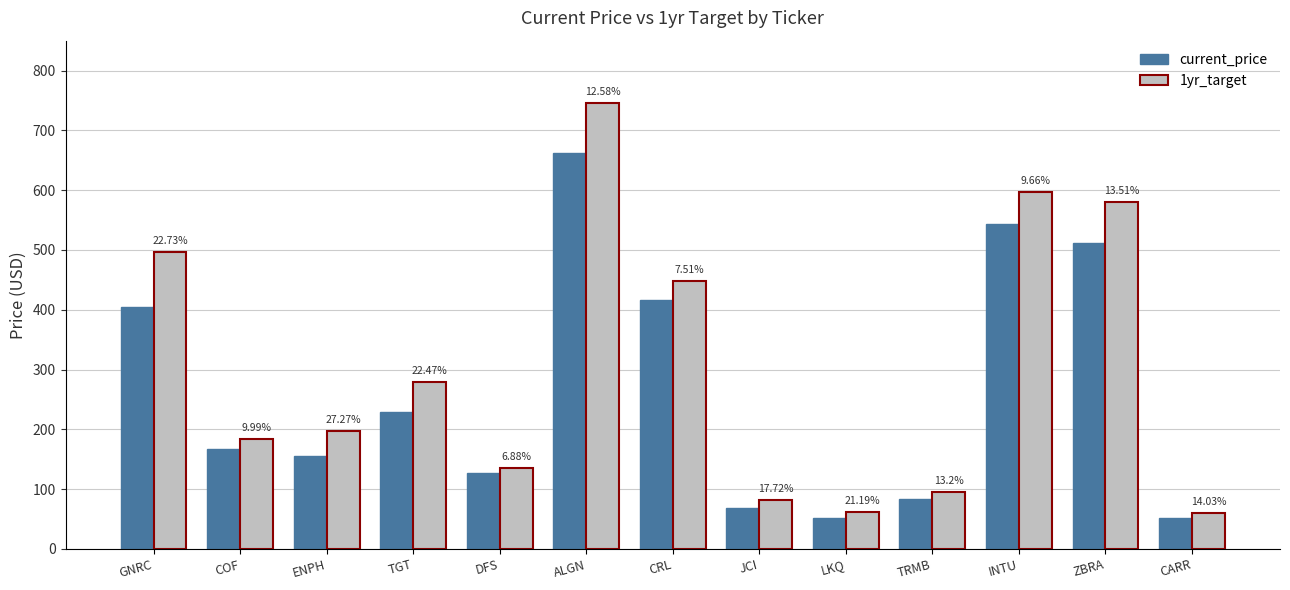

What are all the series names shown in the legend?

current_price, 1yr_target